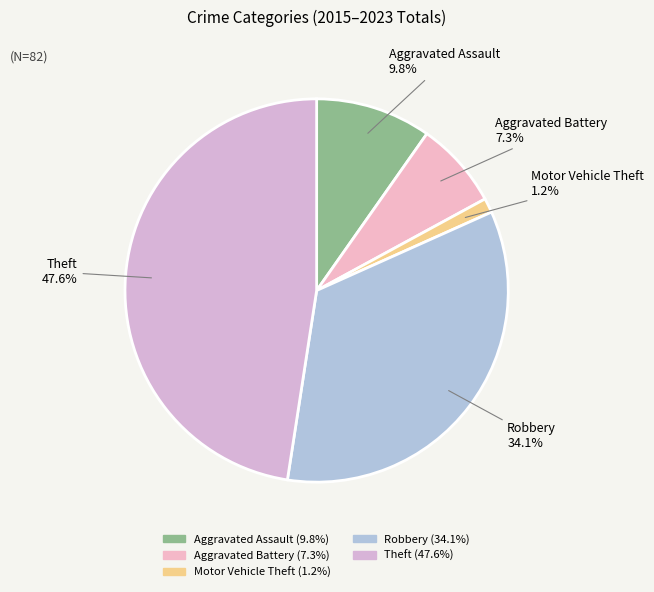

Does Robbery represent more than half of the total?

No